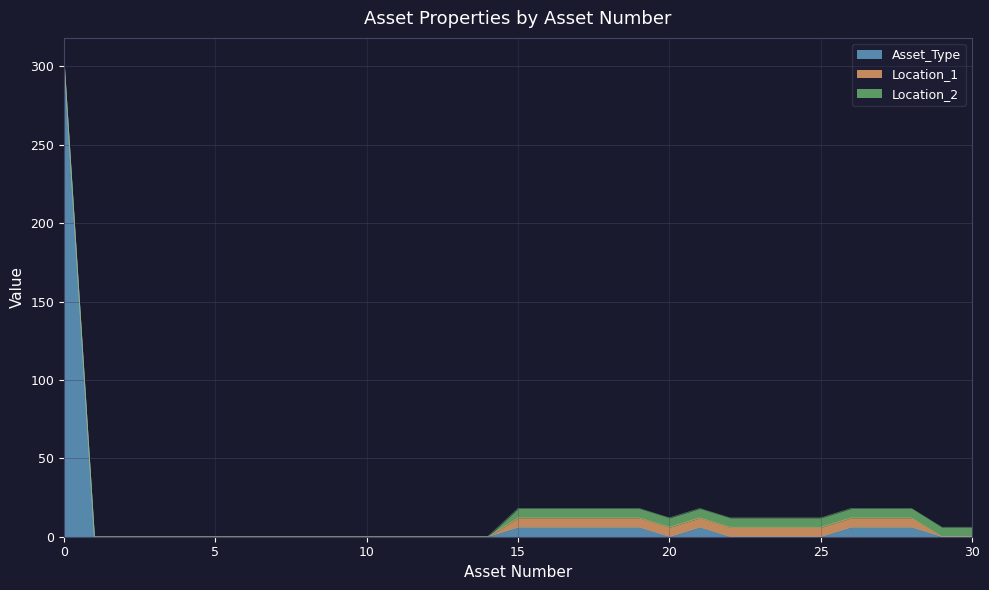

Which series changed the most between 7 and 22?

Location_1